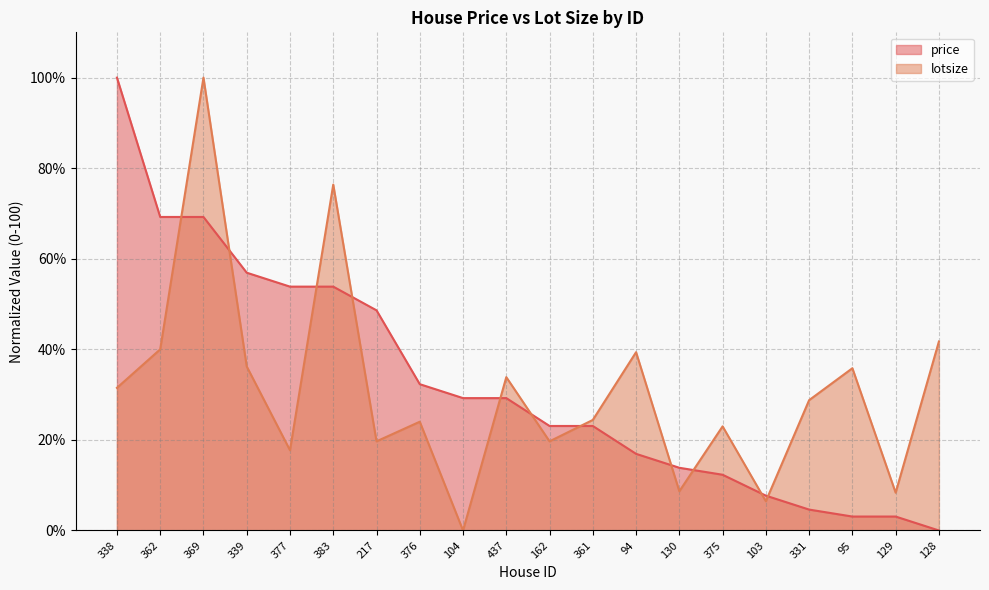

Does the chart have visible grid lines?

Yes